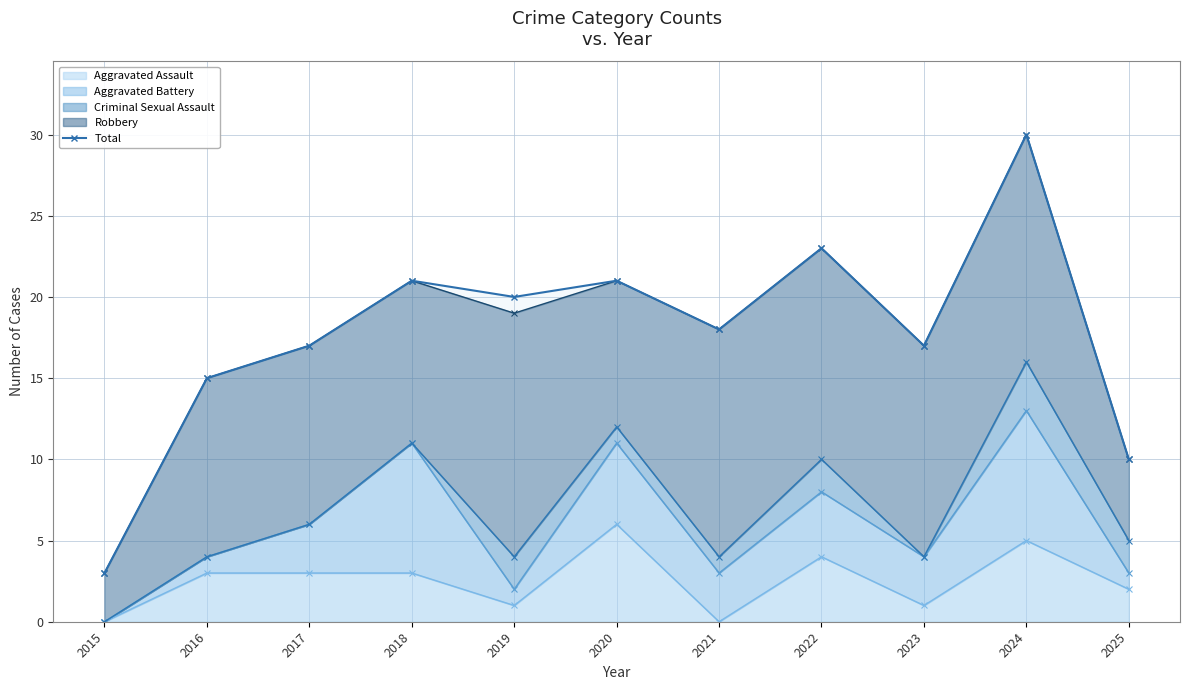

How many data points are above 18?

5